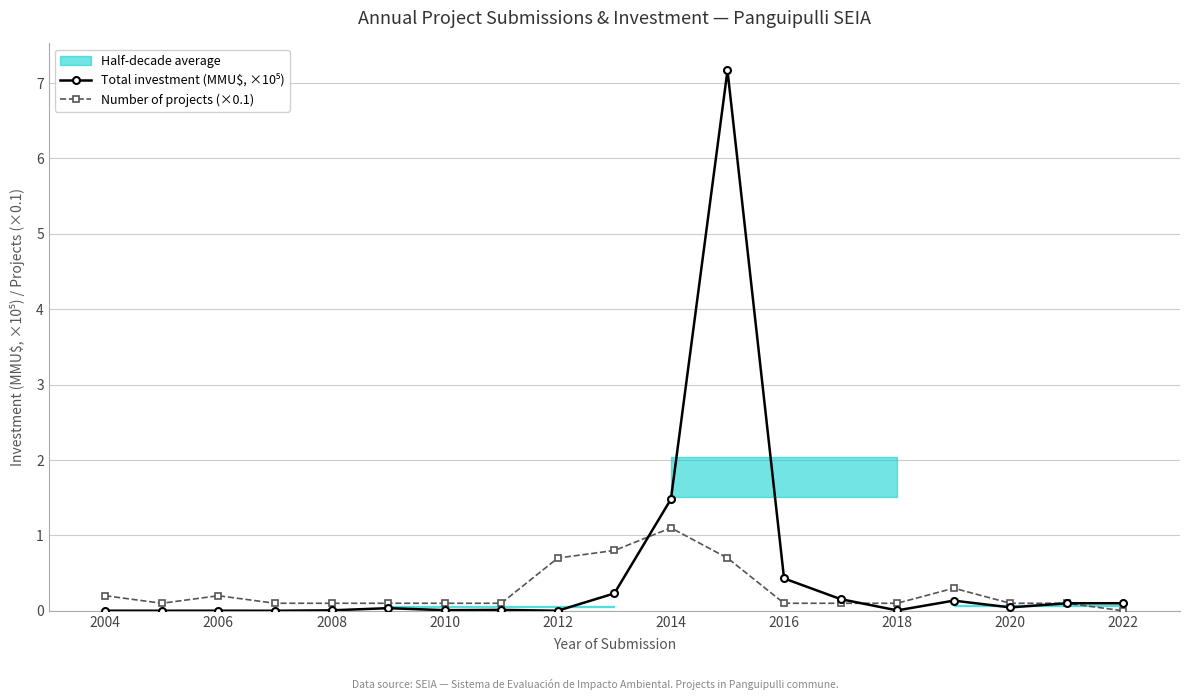

Which series has the largest range (max minus min)?

Total investment (MMU$, ×10⁵)